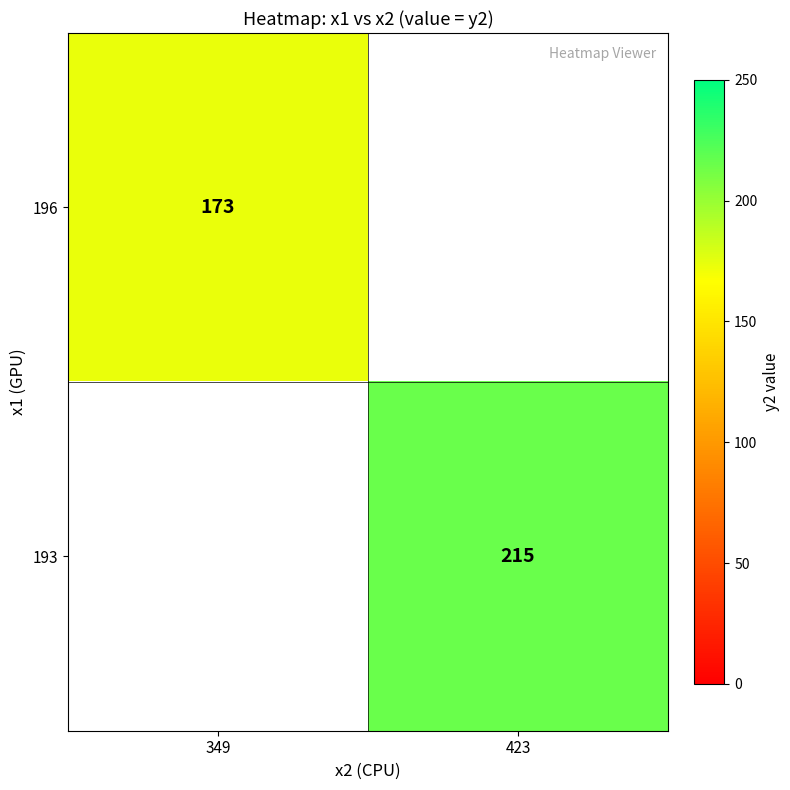

Is it true that 193 equals 215 at 423?

True